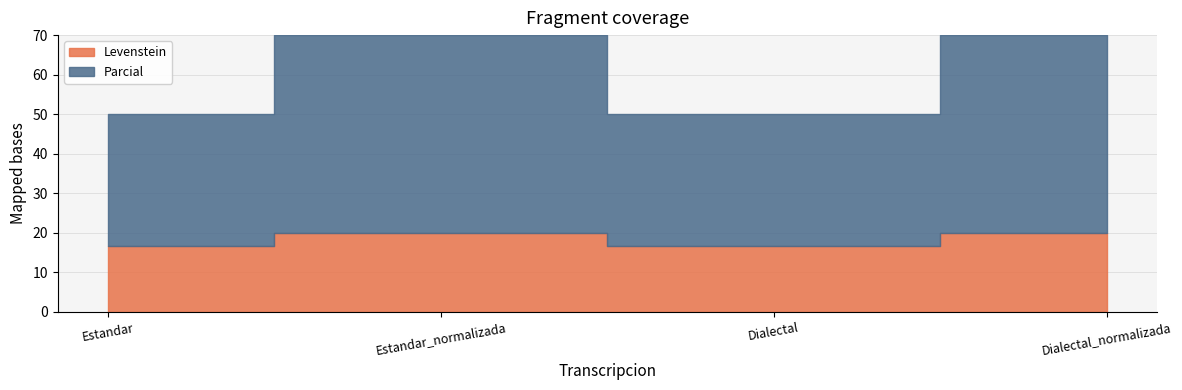

Reading left to right, transcribe all the data shown in this chart.

Levenstein: Estandar=16.7	Estandar_normalizada=20.0	Dialectal=16.7	Dialectal_normalizada=20.0
Parcial: Estandar=33.3	Estandar_normalizada=50.0	Dialectal=33.3	Dialectal_normalizada=50.0